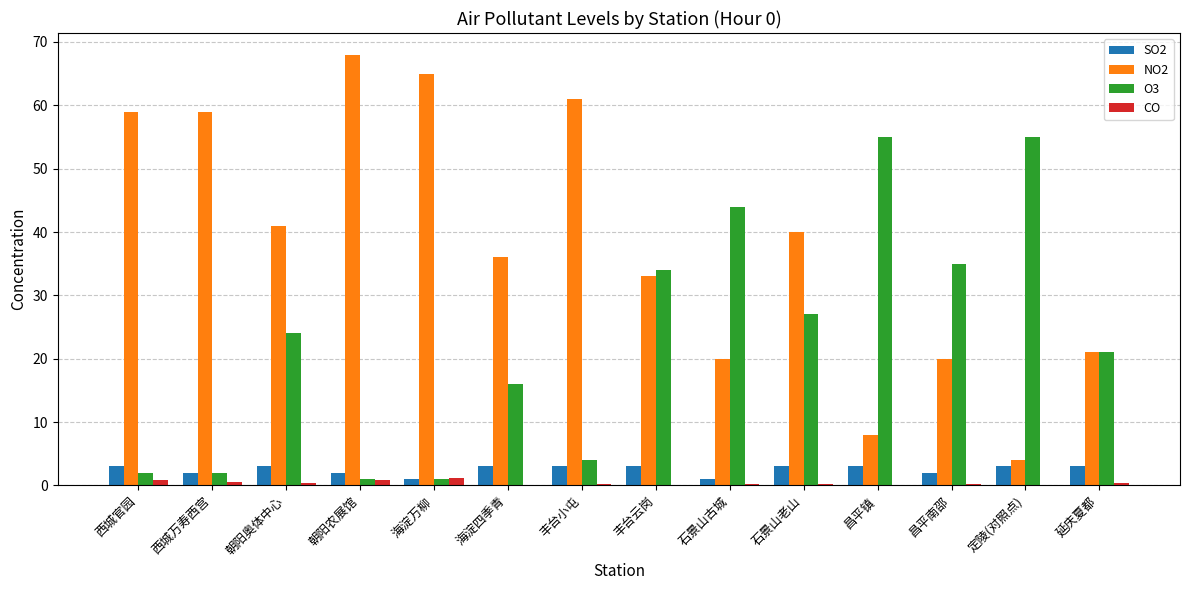

What is the spread (max minus min) of values at 西城万寿西宫?

58.5